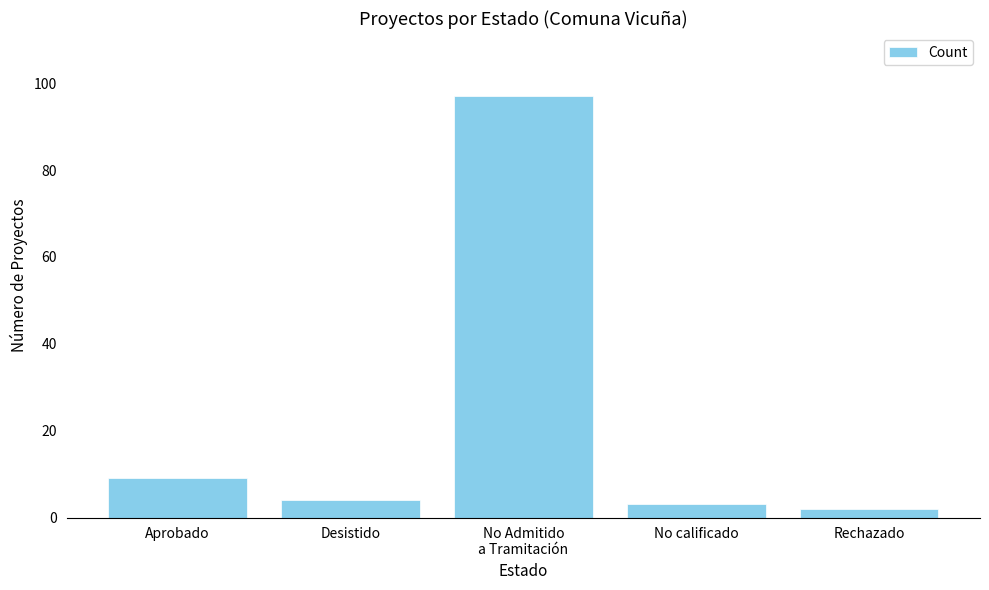

Count the number of categories in the chart.

5